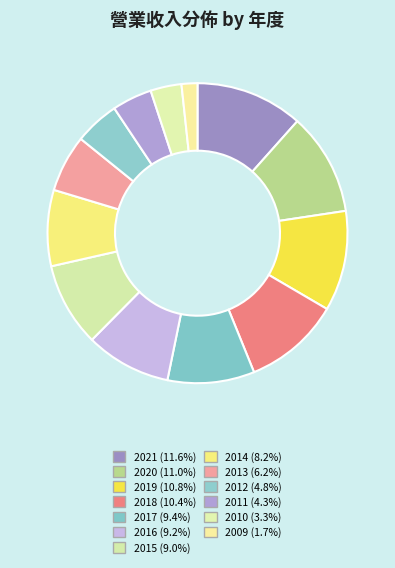

Between 2013 and 2015, which is larger?

2015